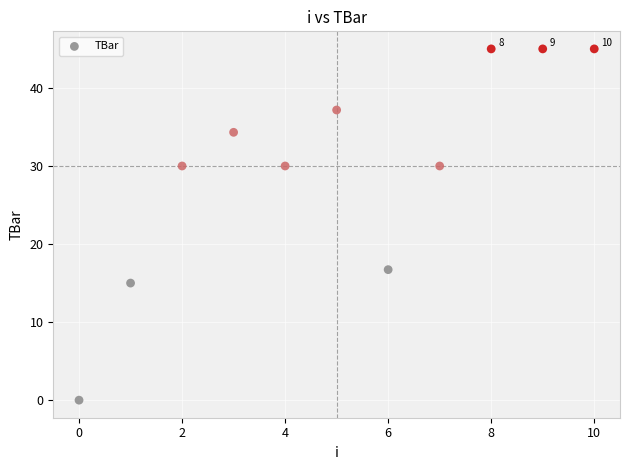

What Y value in the scatter plot is closest to 22?

16.7